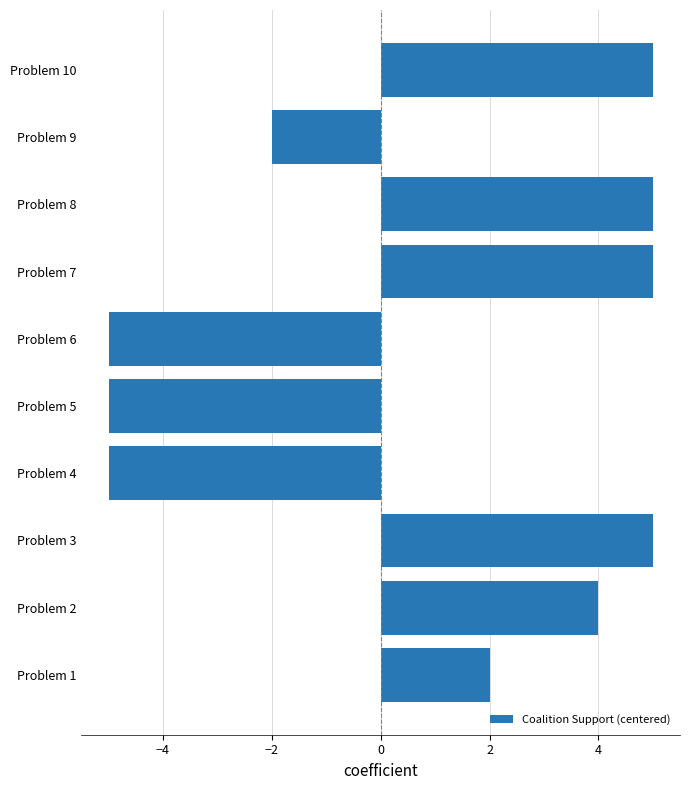

True or false: the data shows -7 at Problem 4.

False